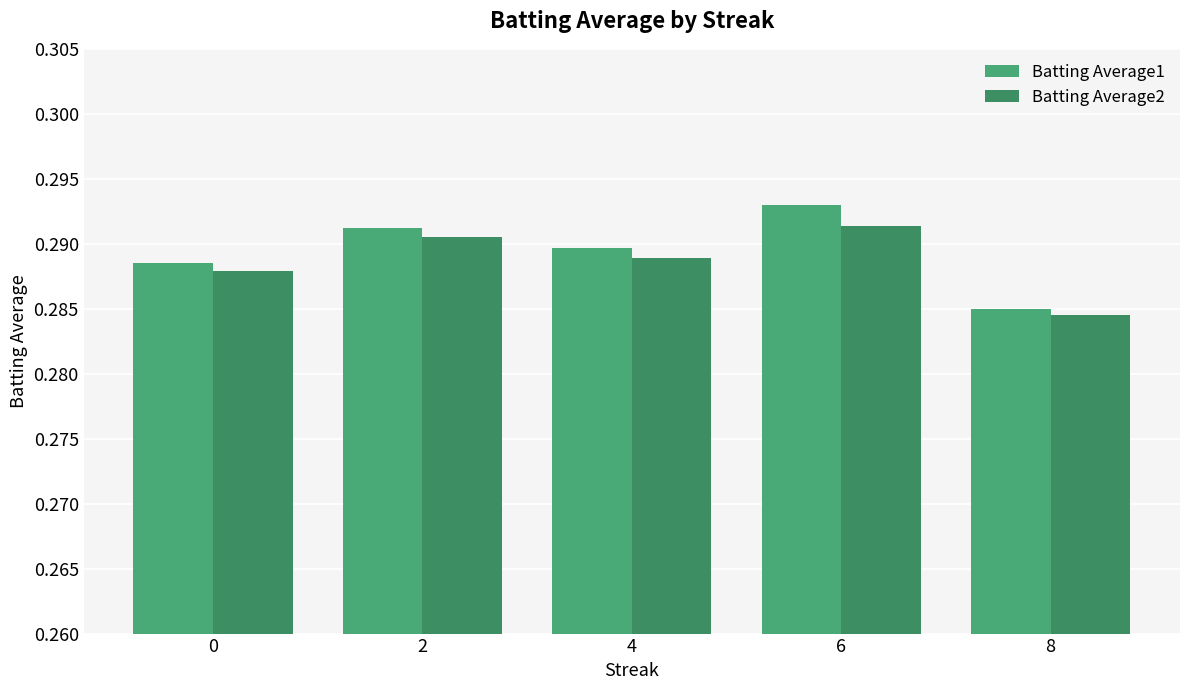

How many bars are there in each group?

2